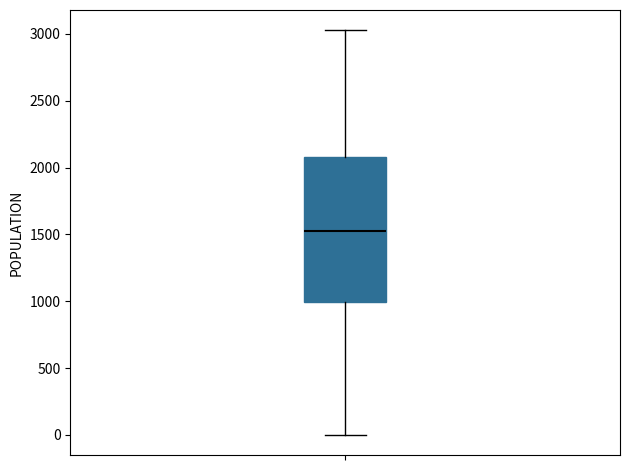

Where does the upper whisker of the box end on the y-axis? The values are not printed on the chart, so give them approximately, as read against the axis.

3050